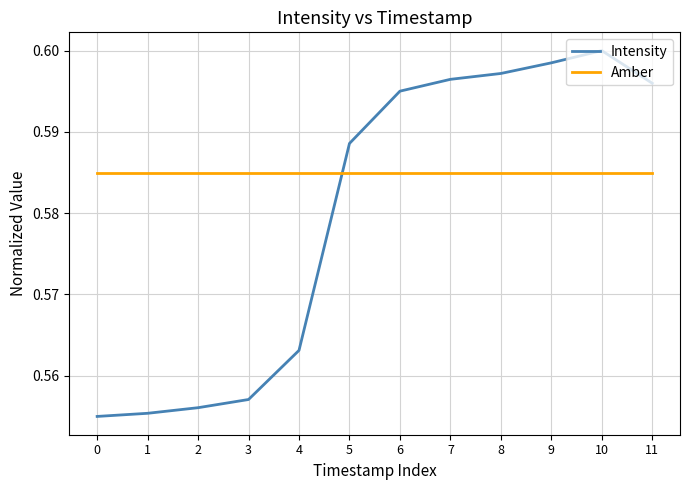

Is it true that Amber equals 0.6 at 5?

True